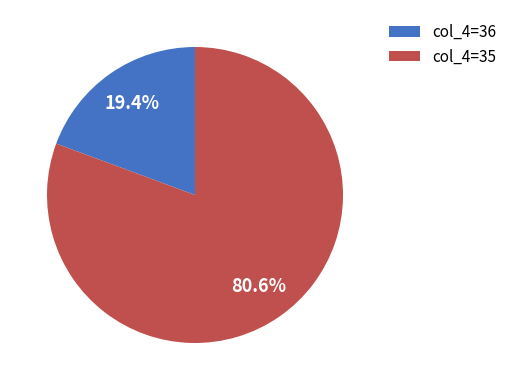

Which has a higher value, col_4=36 or col_4=35?

col_4=35